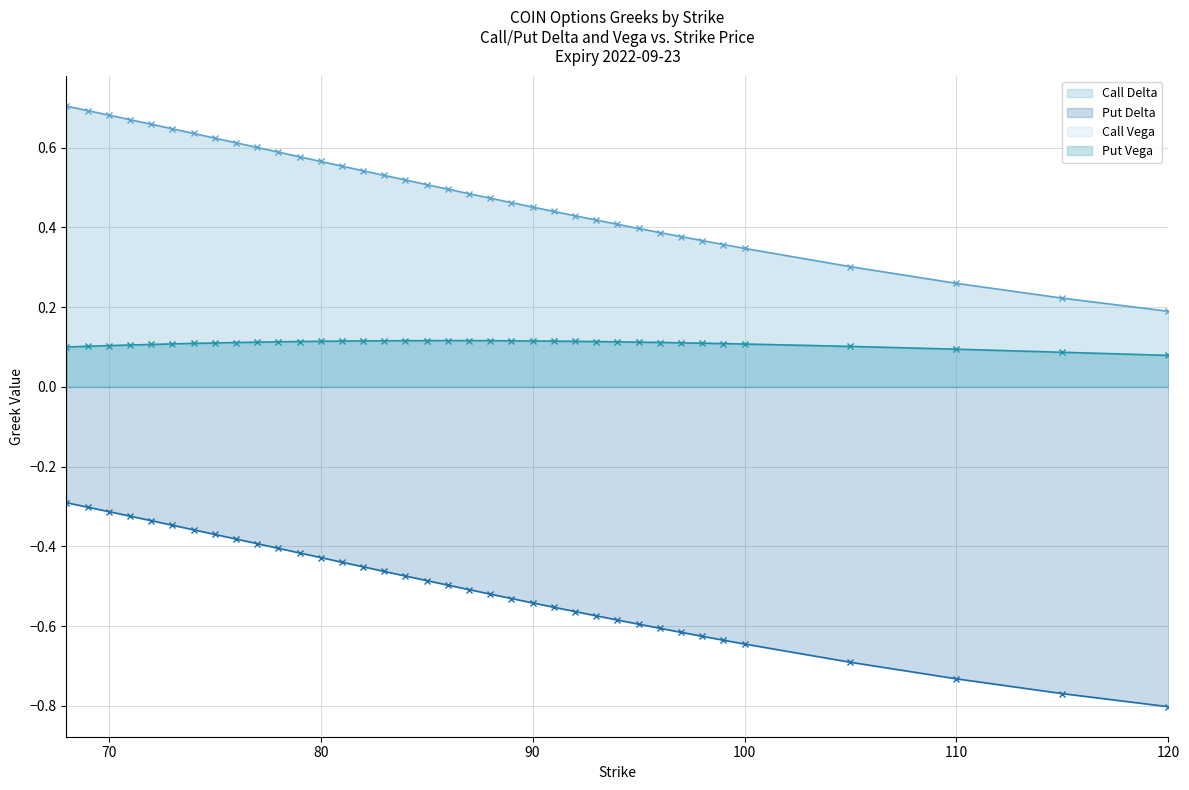

True or false: Put Vega has more than 0 interior local peaks.

True